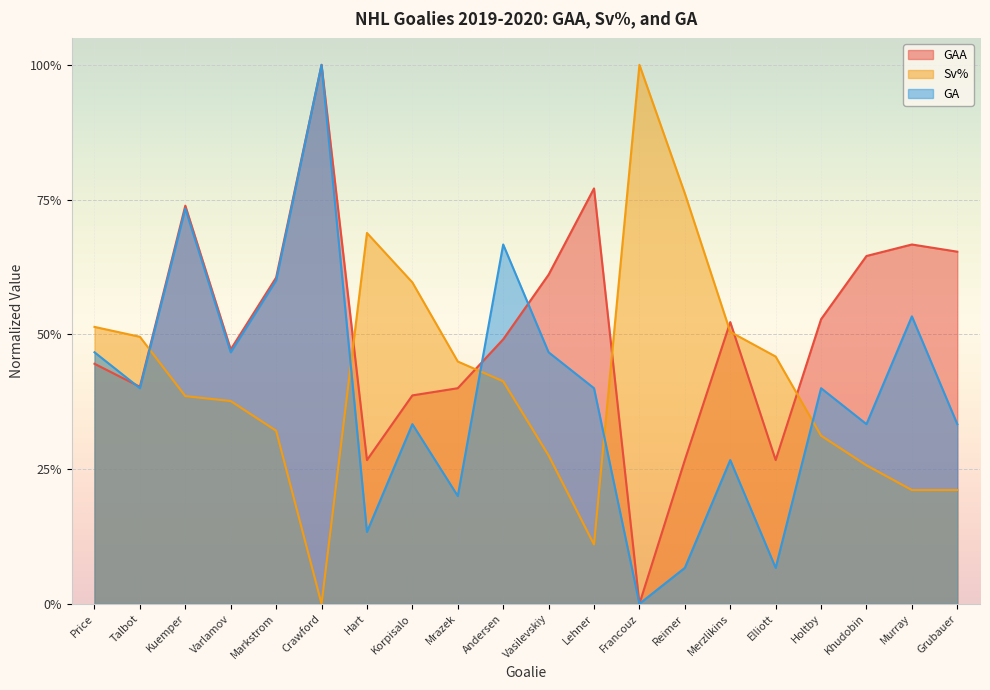

Reading right to left, extract all data points from this chart.

GAA: 0.7	0.7	0.6	0.5	0.3	0.5	0.3	0.0	0.8	0.6	0.5	0.4	0.4	0.3	1.0	0.6	0.5	0.7	0.4	0.4
Sv%: 0.2	0.2	0.3	0.3	0.5	0.5	0.8	1.0	0.1	0.3	0.4	0.4	0.6	0.7	0.0	0.3	0.4	0.4	0.5	0.5
GA: 0.3	0.5	0.3	0.4	0.1	0.3	0.1	0.0	0.4	0.5	0.7	0.2	0.3	0.1	1.0	0.6	0.5	0.7	0.4	0.5